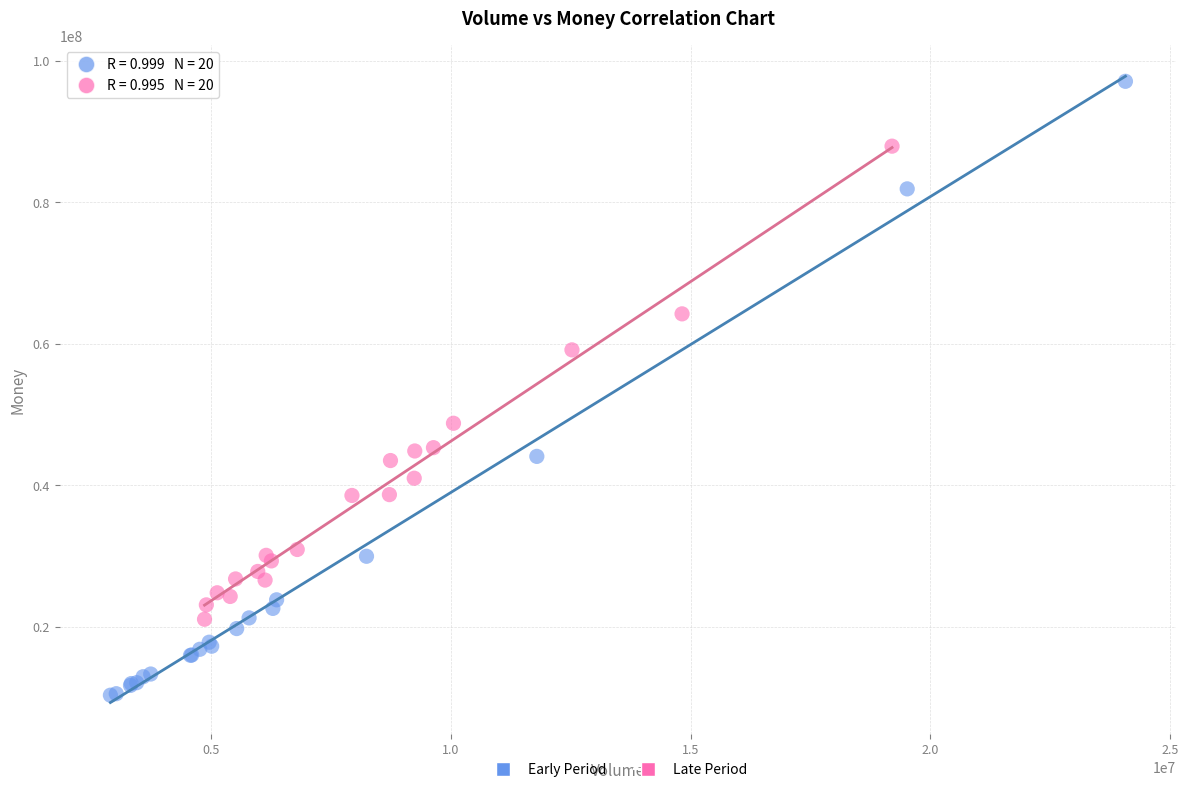

Which series contains the lowest Y value?

Early Period